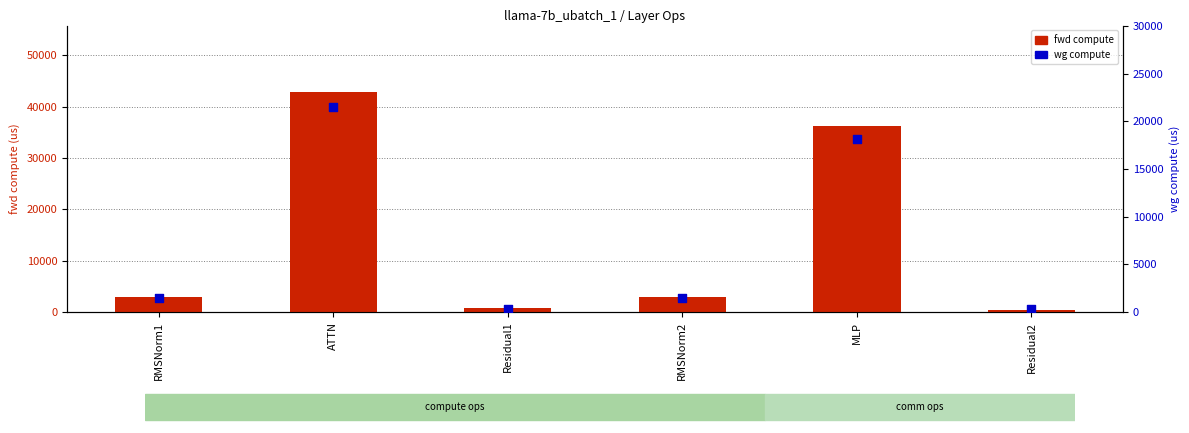

Is the value of fwd compute at RMSNorm2 greater than the value of wg compute at RMSNorm1?

Yes